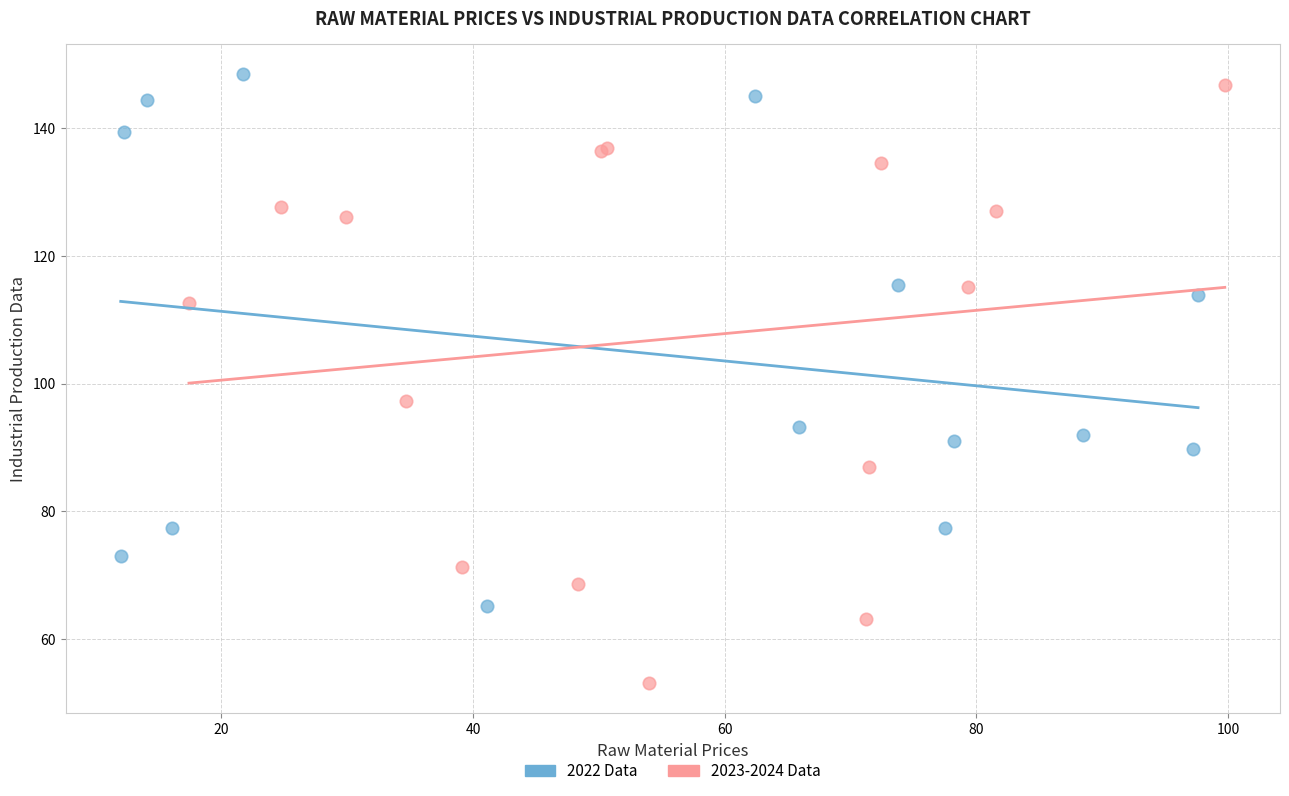

Which series has the largest Y range (max minus min)?

2023-2024 Data